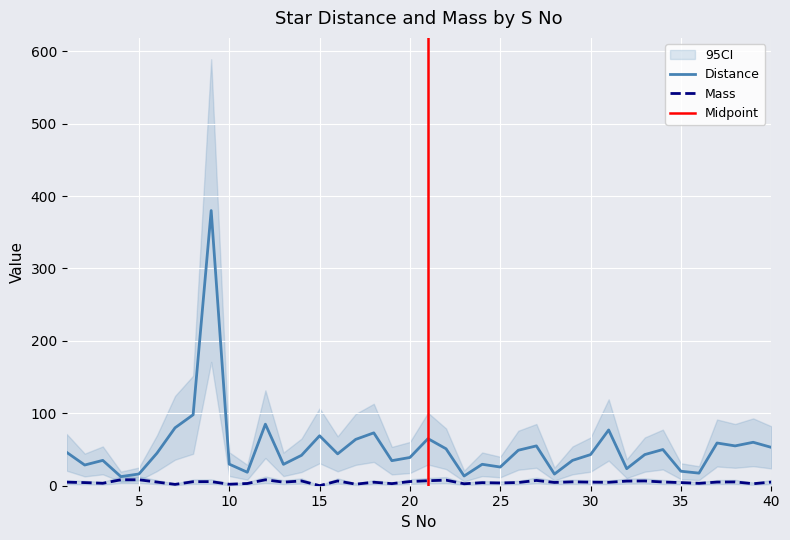

The value of Distance at 35 is 6.8. True or false?

False